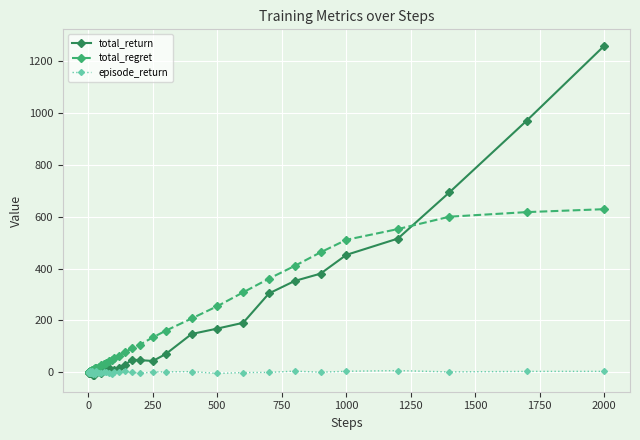

Rank the series by their maximum value, from highest to lowest.

total_return, total_regret, episode_return